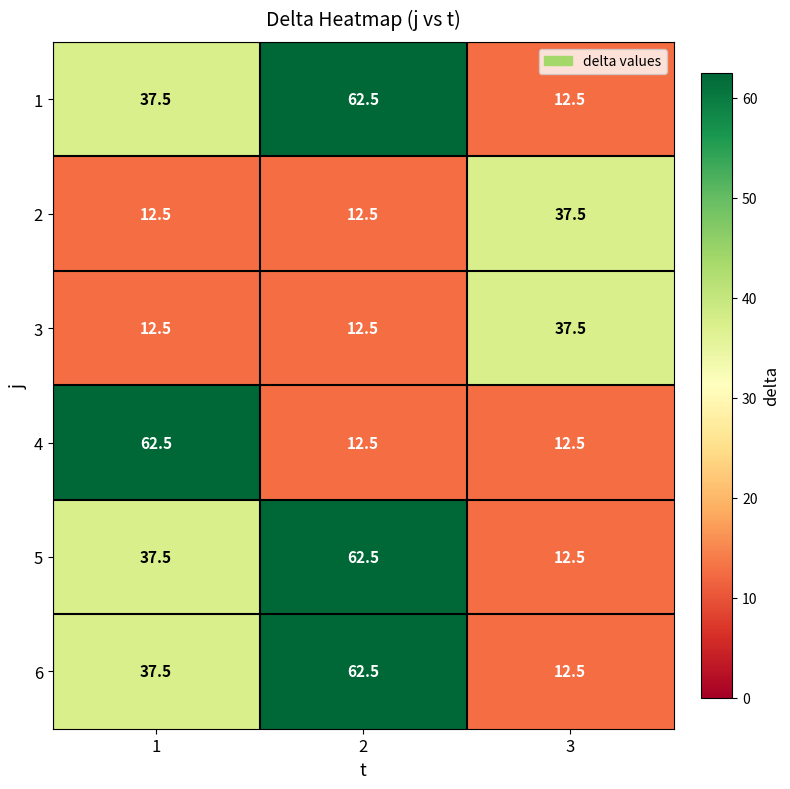

At how many categories does at least one series exceed 49?

2